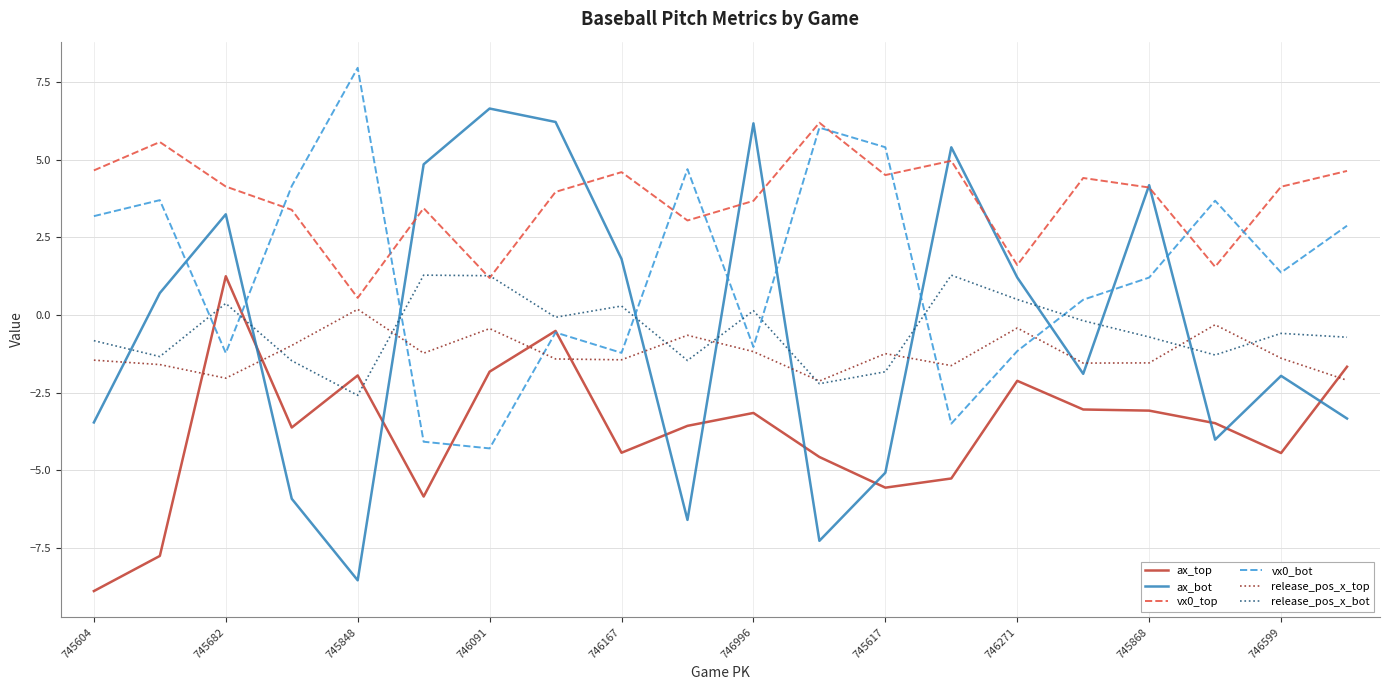

True or false: release_pos_x_top and ax_top intersect in this chart.

True